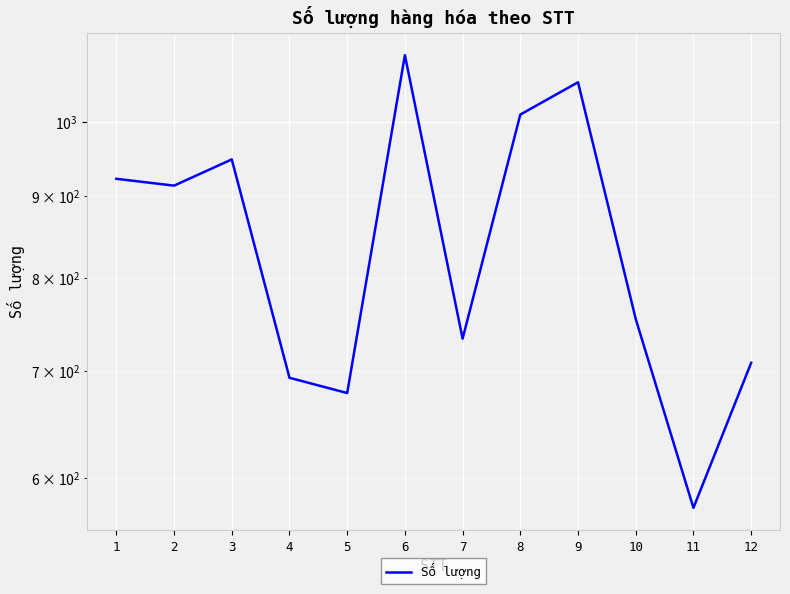

How many points are lower than both their immediate neighbors (excluding endpoints)?

4